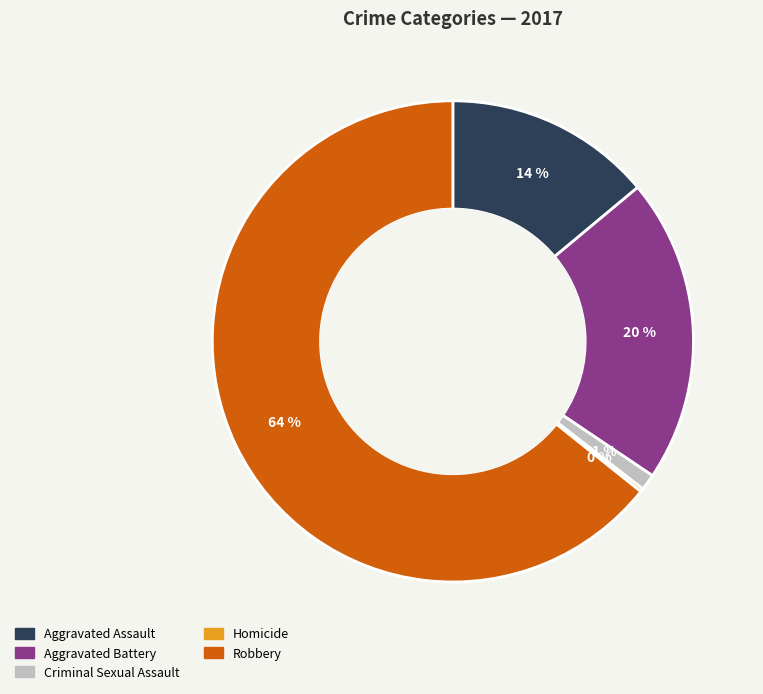

Which slice is the smallest?

Homicide